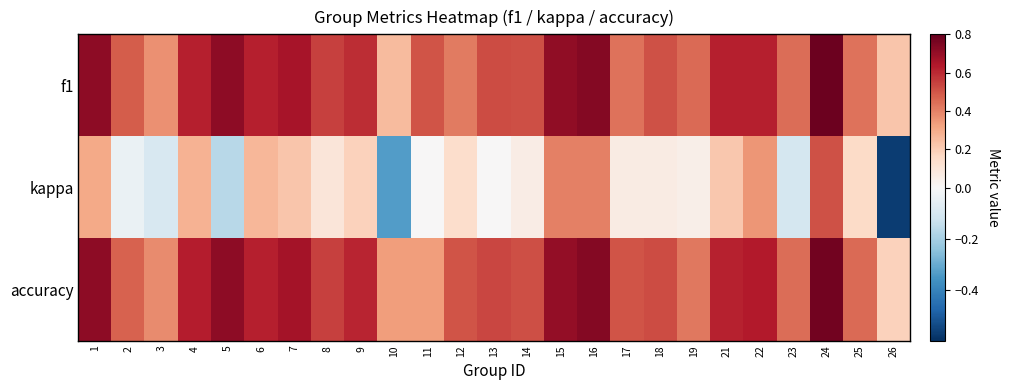

Which series has the widest spread of values?

kappa